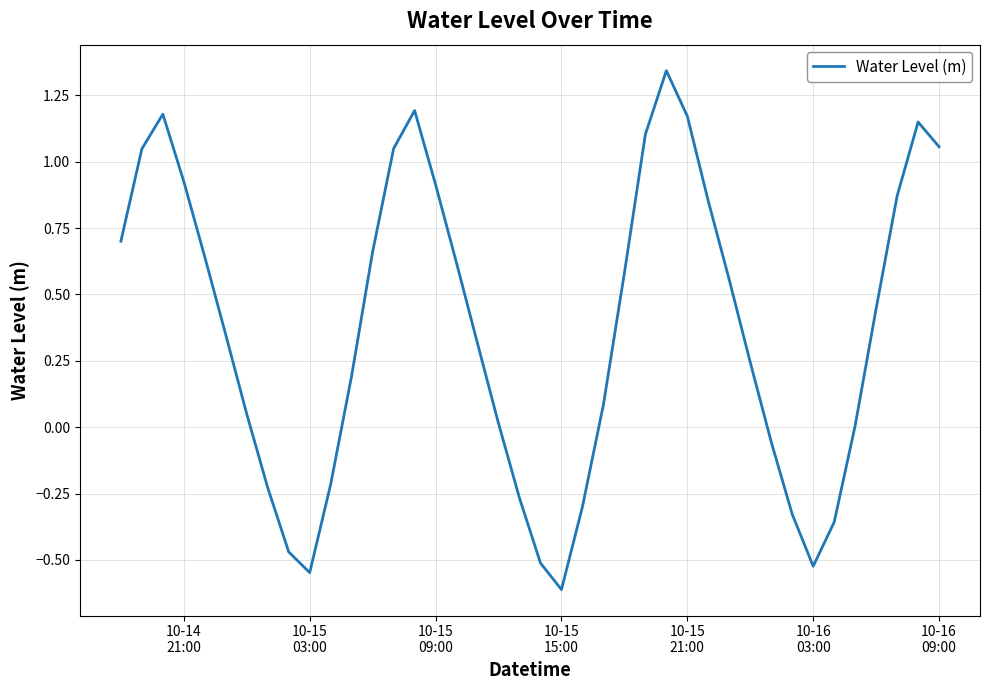

What is the difference between the maximum and minimum values?

2.0